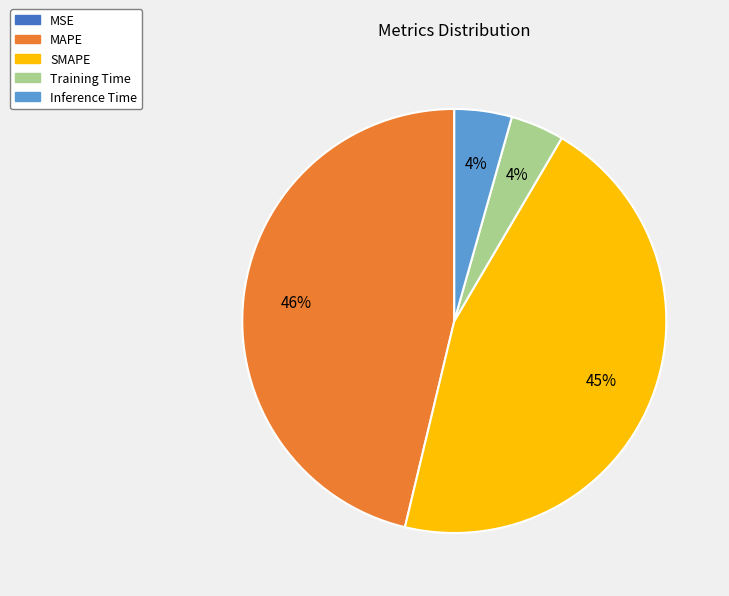

Which slice is the largest?

MAPE